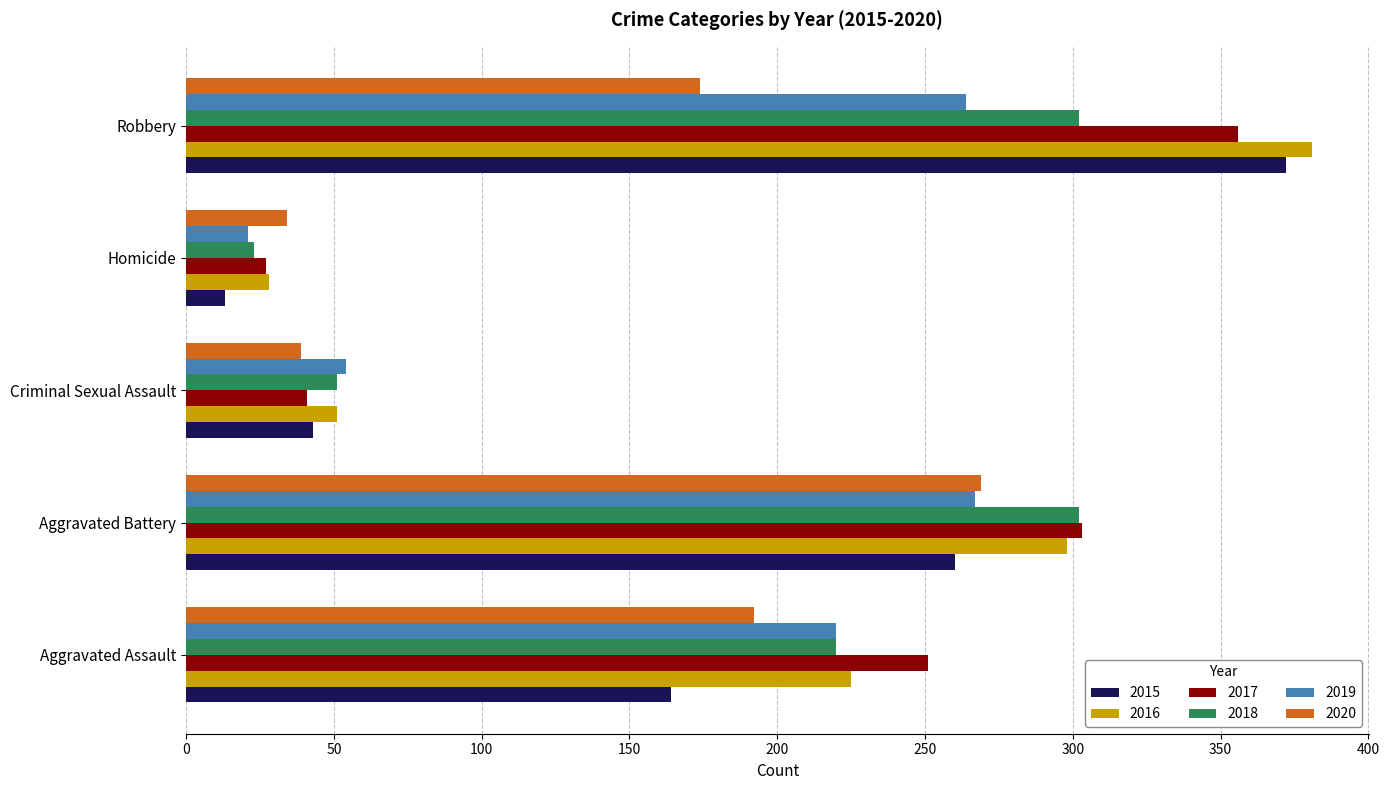

What is the average value of the 2016 series?

197